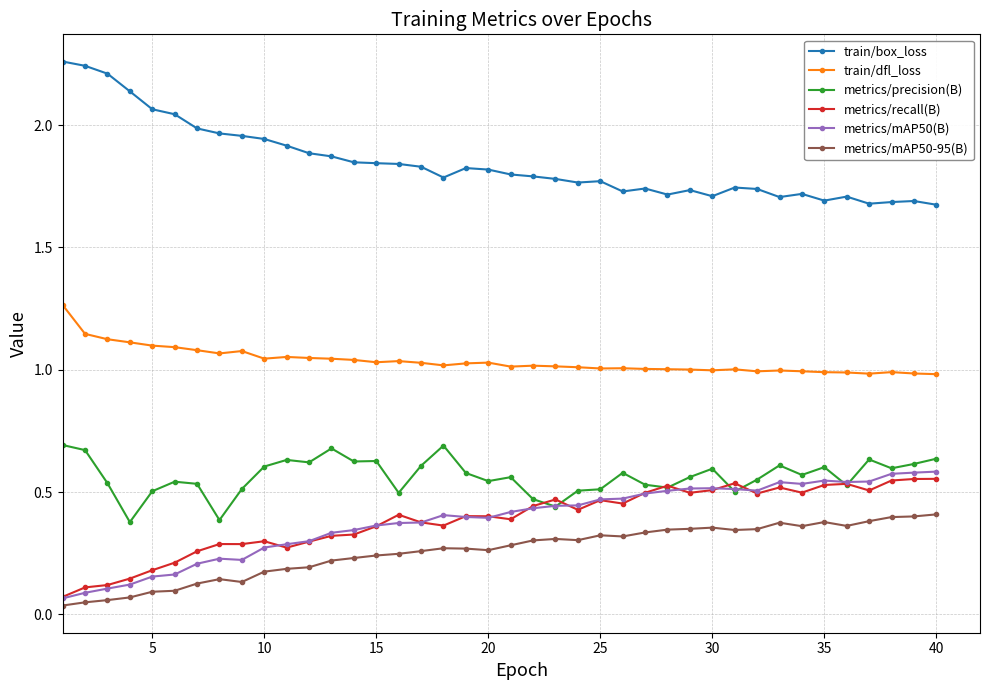

True or false: metrics/recall(B) has more than 0 interior local peaks.

True